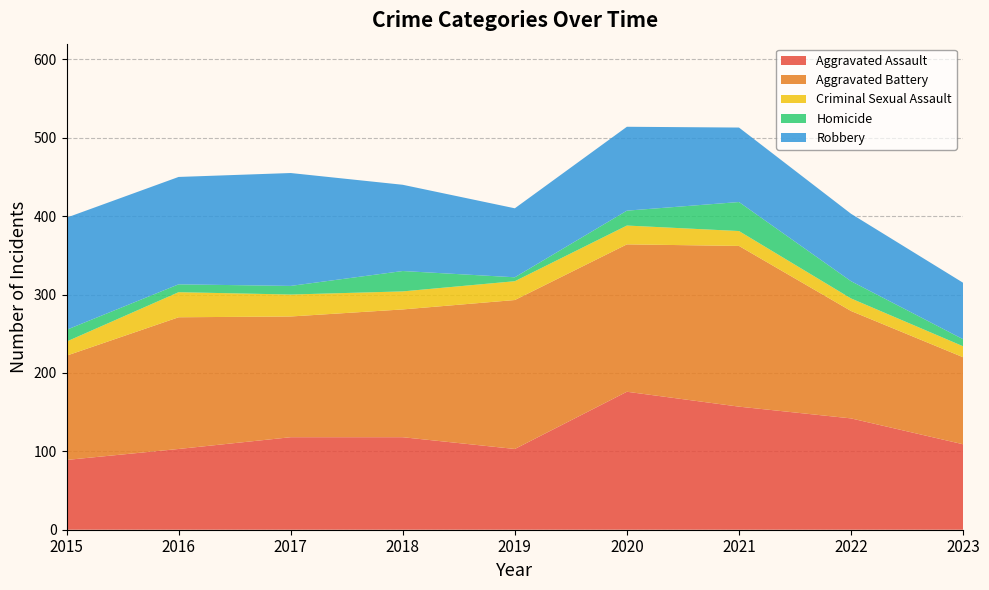

Reading left to right, what are all the values shown in this chart?

Aggravated Assault: 2015=89	2016=103	2017=118	2018=118	2019=103	2020=176	2021=157	2022=142	2023=109
Aggravated Battery: 2015=133	2016=168	2017=154	2018=163	2019=190	2020=188	2021=205	2022=137	2023=111
Criminal Sexual Assault: 2015=18	2016=32	2017=28	2018=23	2019=24	2020=24	2021=19	2022=16	2023=14
Homicide: 2015=15	2016=10	2017=11	2018=26	2019=5	2020=19	2021=37	2022=22	2023=9
Robbery: 2015=143	2016=137	2017=144	2018=110	2019=88	2020=107	2021=95	2022=86	2023=72